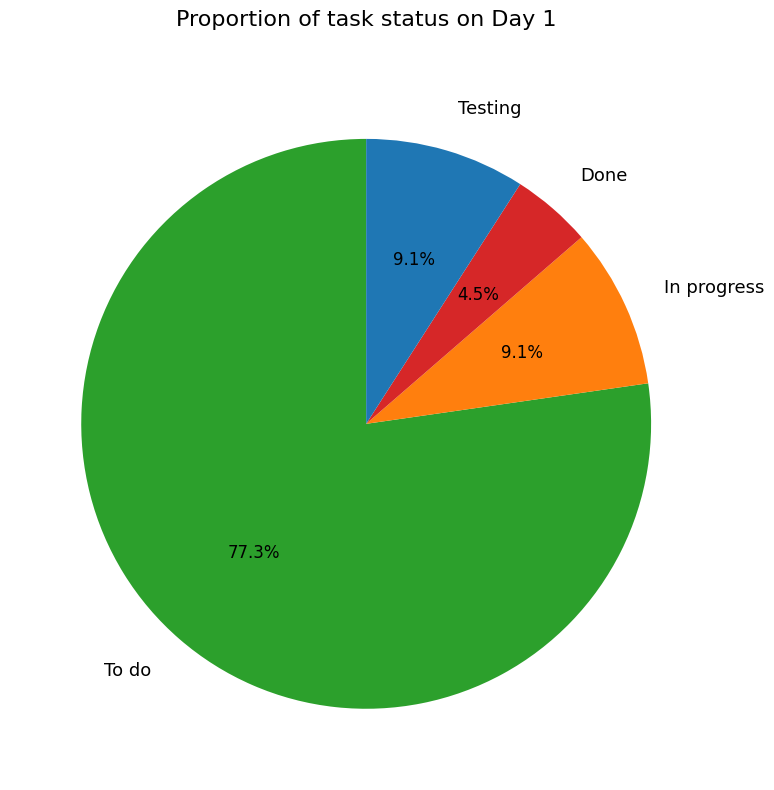

To the nearest percent, what is the average slice percentage?

25%